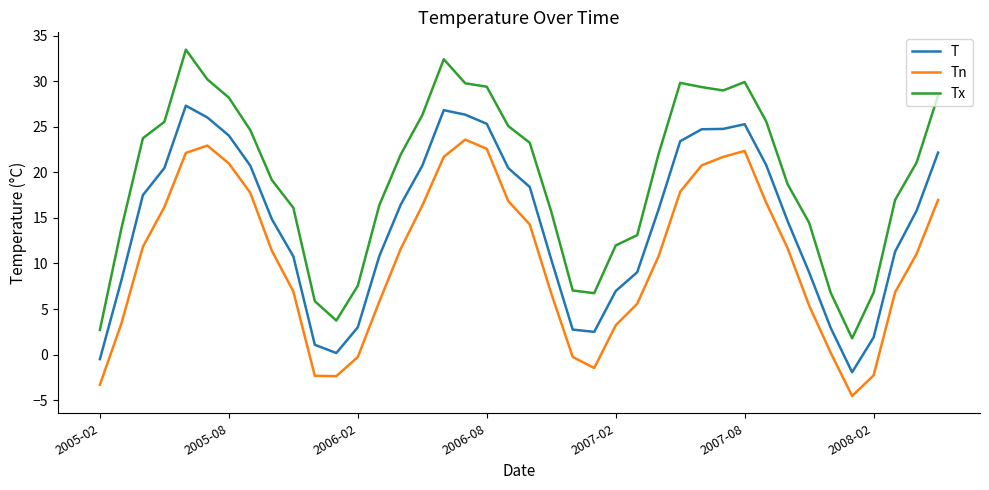

True or false: Tn and Tx cross at least once.

False